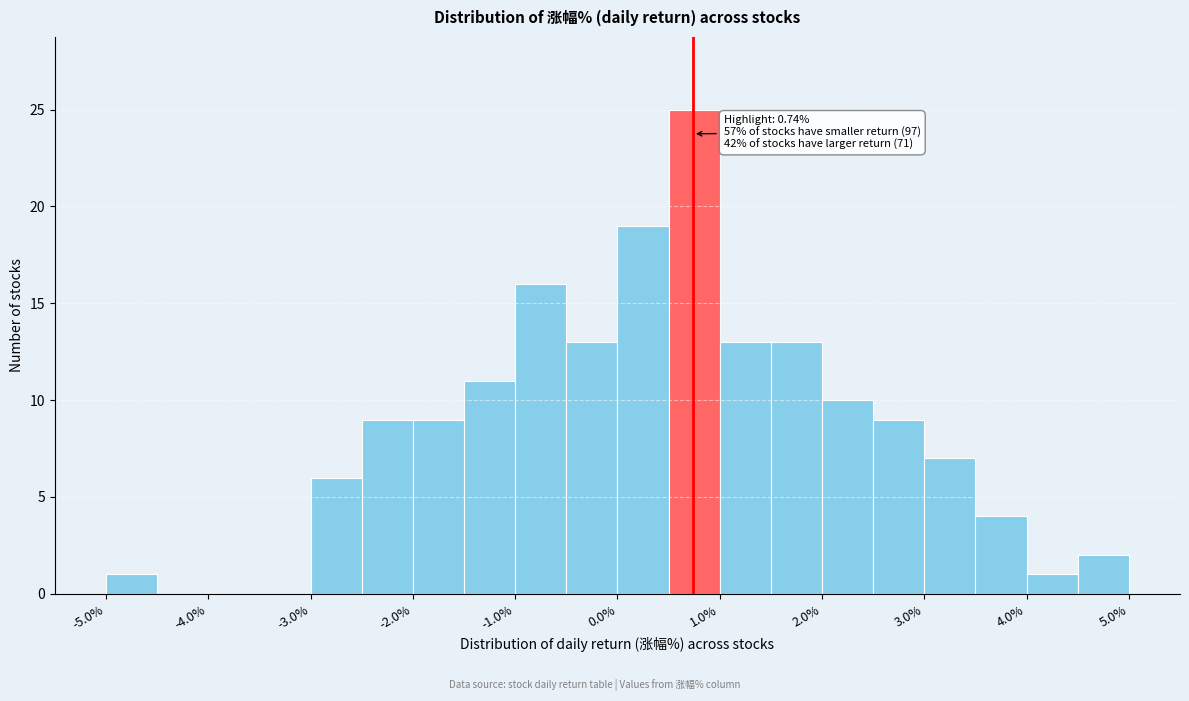

Which range on the x-axis has the tallest bar?

0.5 to 1.0